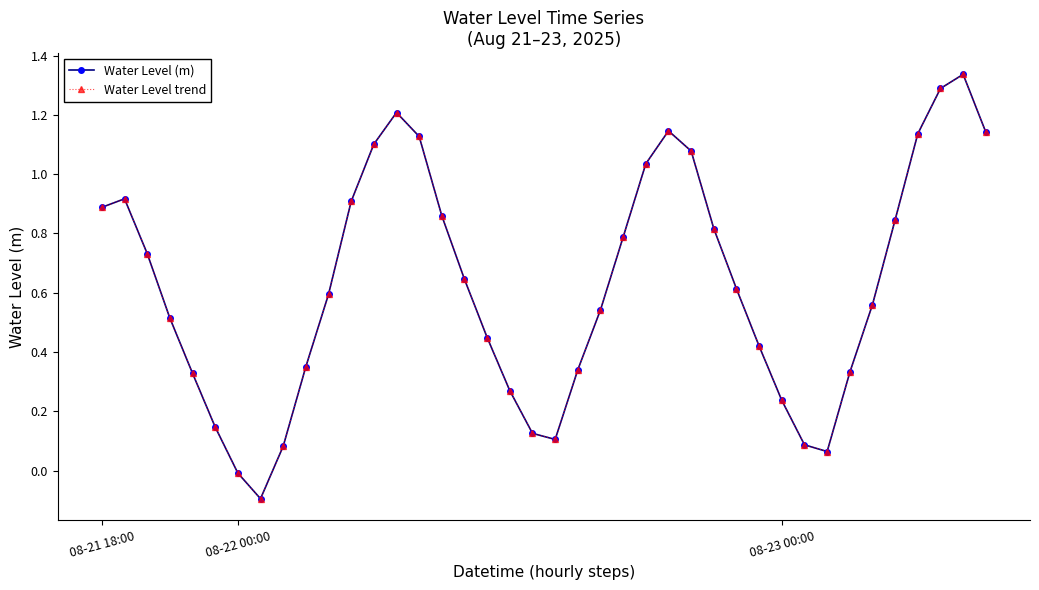

Is this an area chart (filled region under the line)?

No